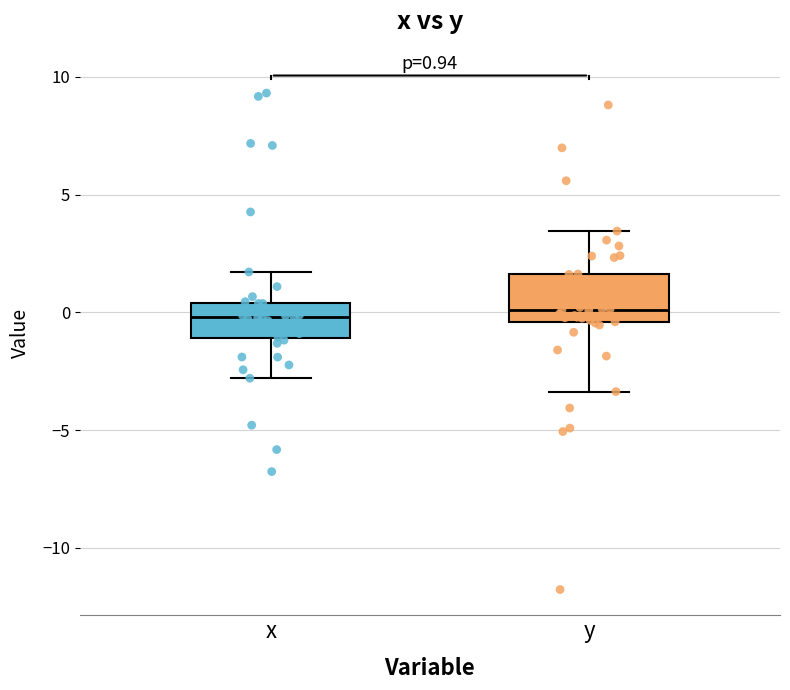

Which box is the tallest, from its lower edge to its upper edge?

y